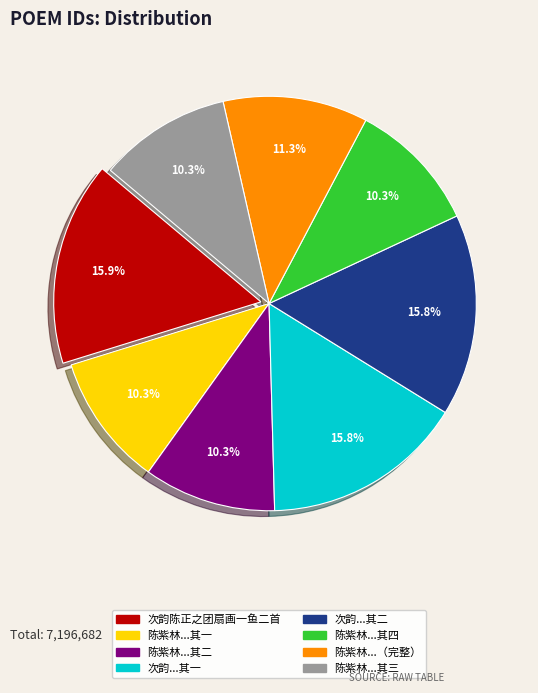

To the nearest percent, what is the average slice percentage?

12%